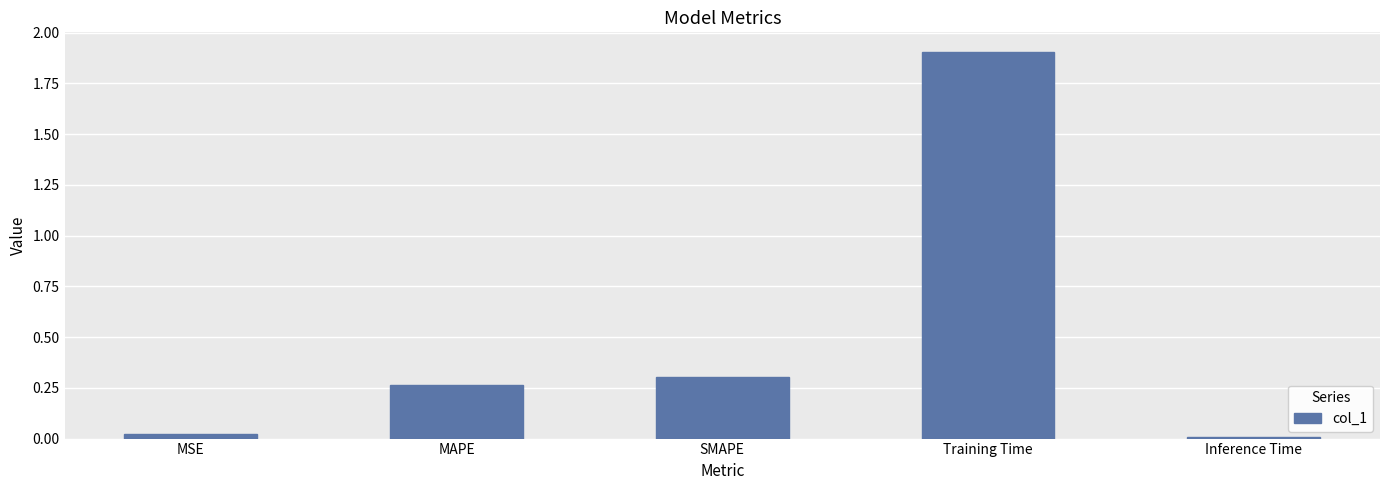

The chart shows a value of 0.3 at SMAPE. True or false?

True